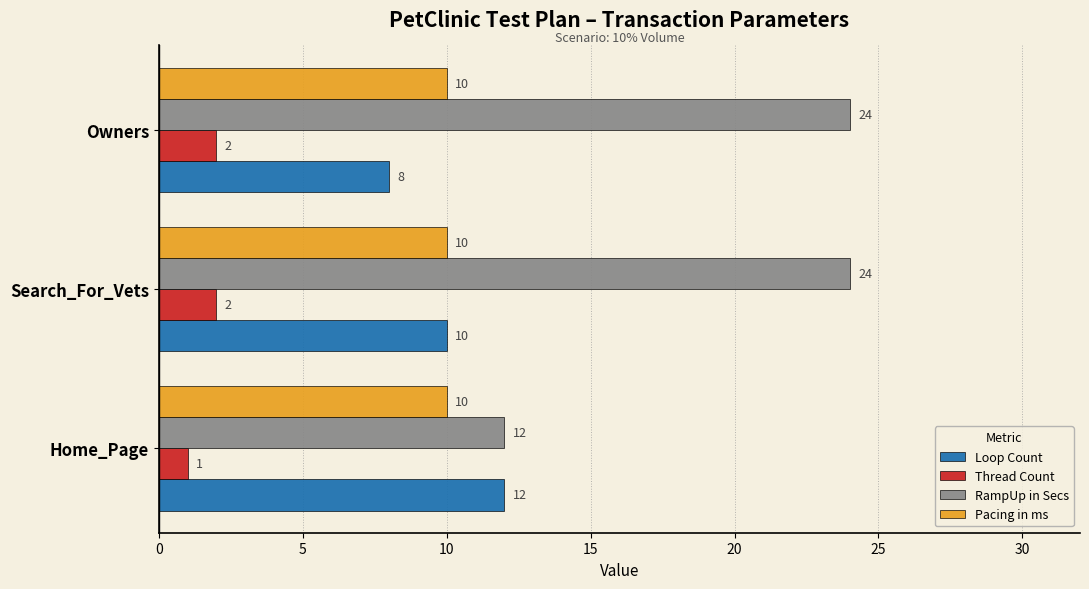

What is the sum of all Loop Count values?

30